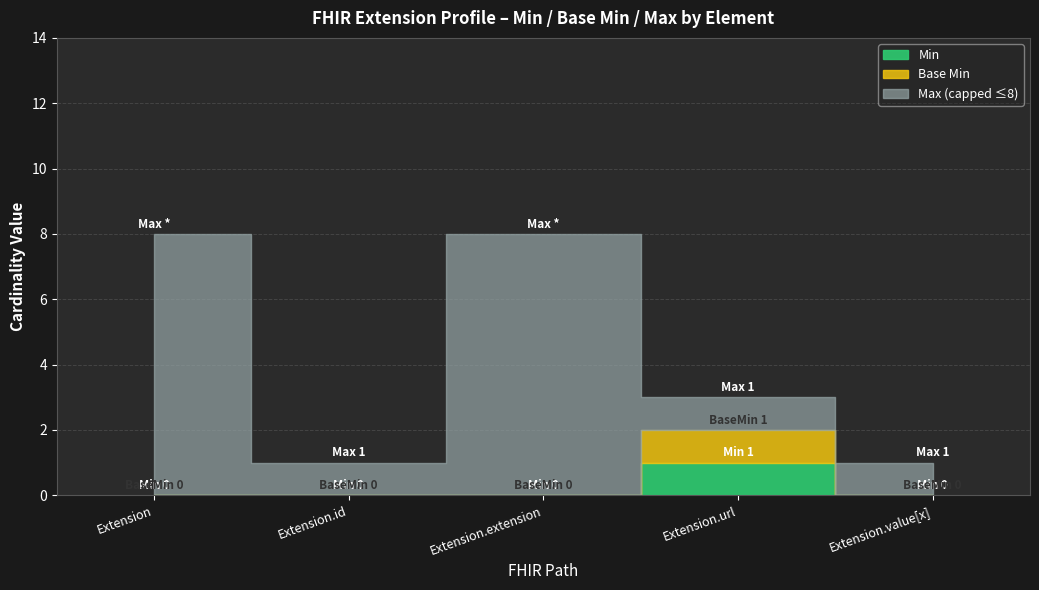

True or false: Max_numeric and Base Min intersect in this chart.

False